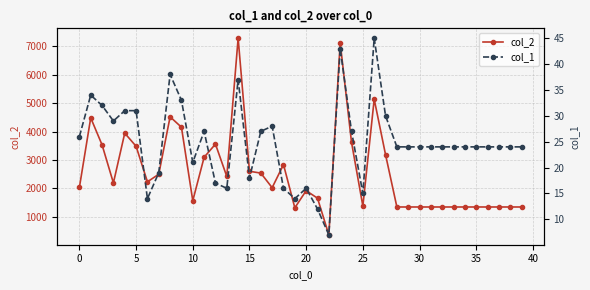

True or false: col_2 and col_1 cross at least once.

False